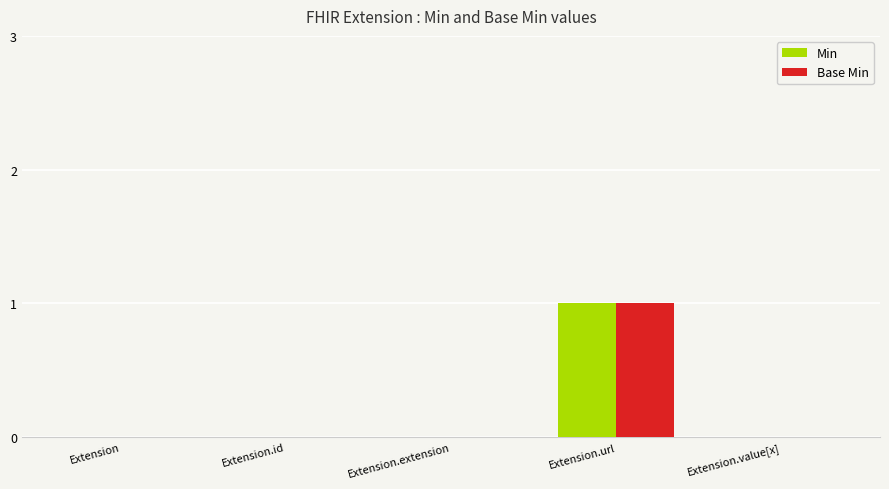

What is the greatest value displayed?

1